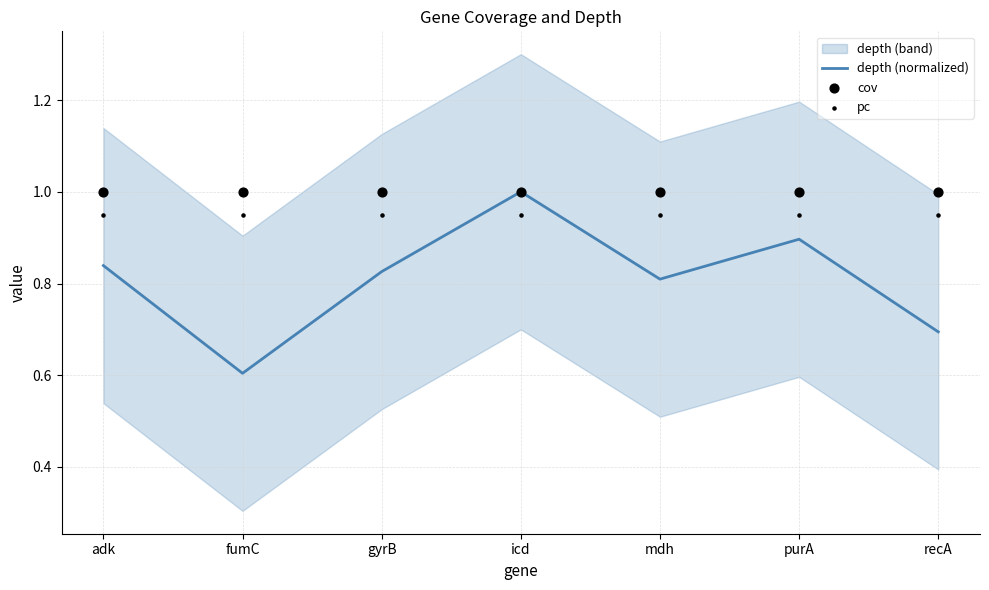

What is the total value across all series at fumC?

2.6